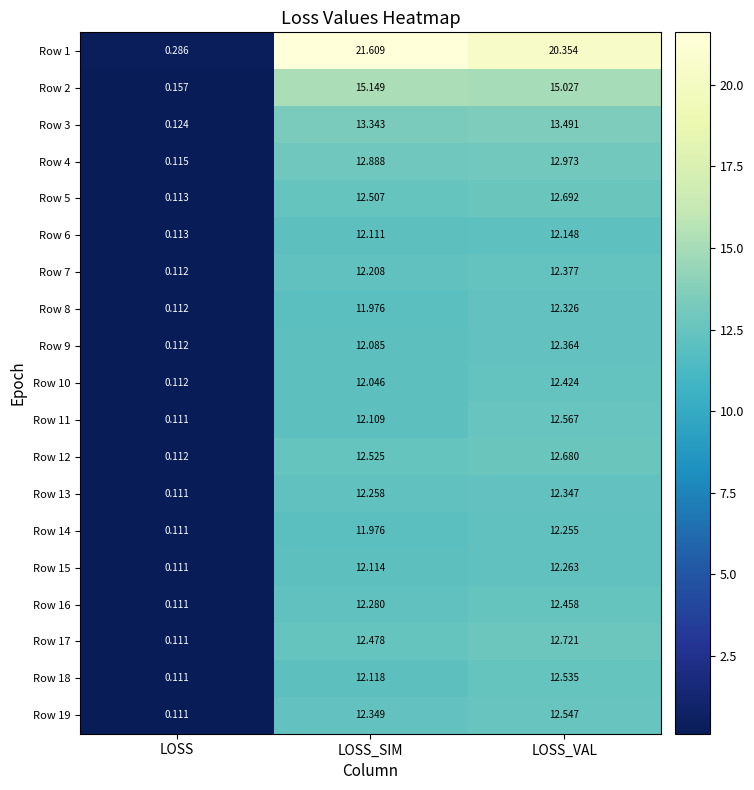

Is the value of Row 11 at LOSS_VAL greater than the value of Row 17 at LOSS?

Yes